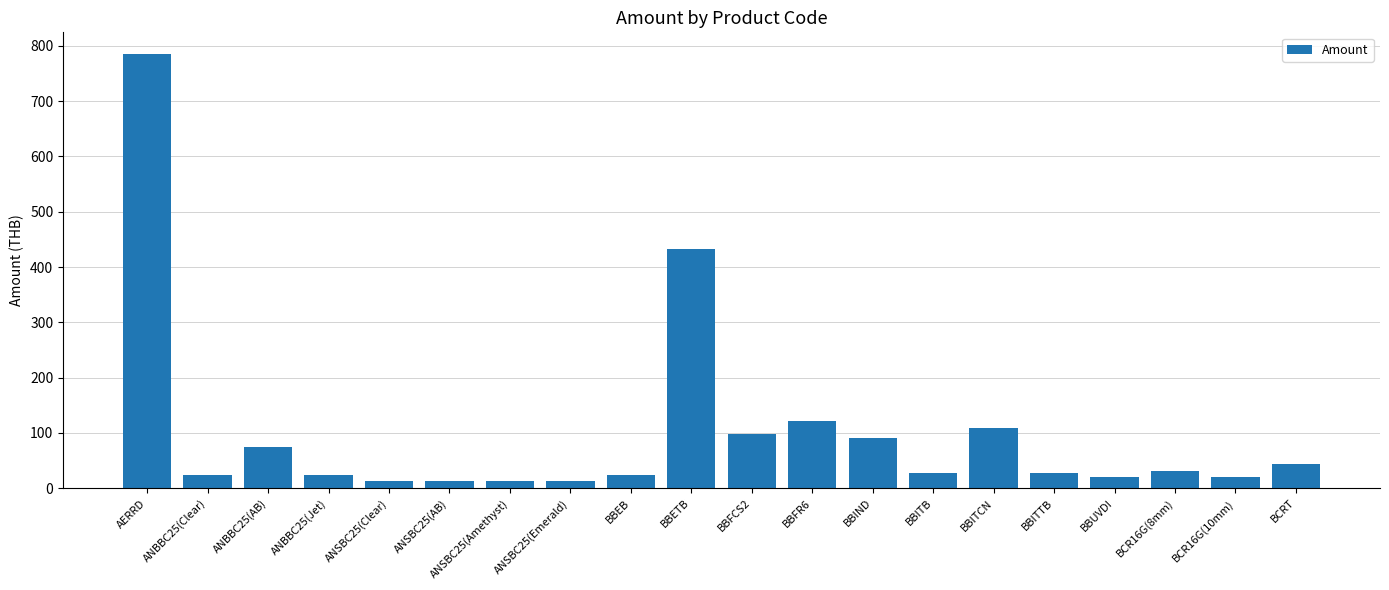

At which label does the data first exceed 27?

AERRD